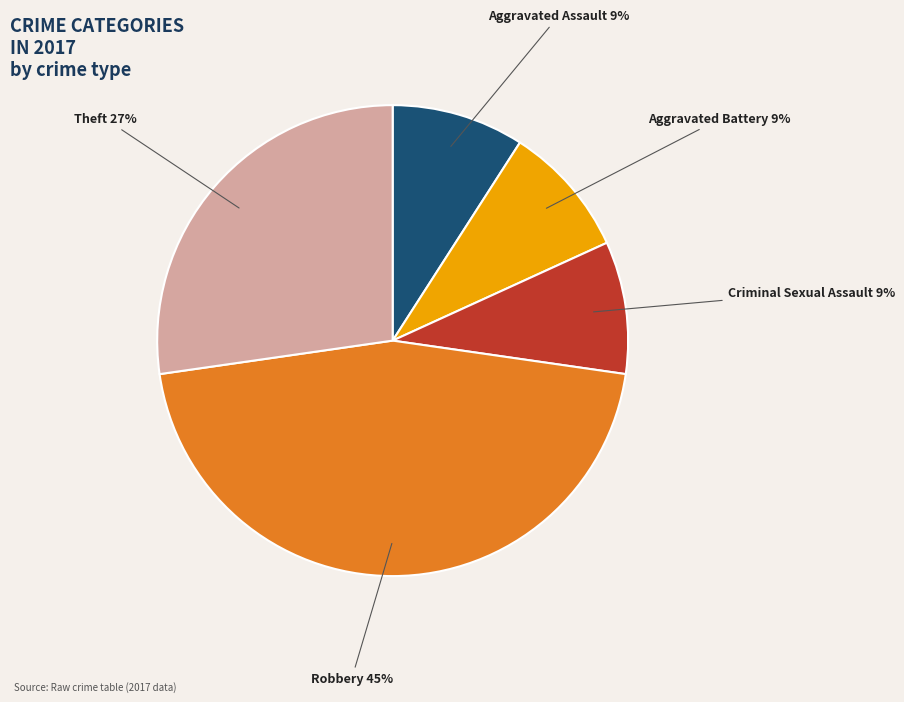

Is the sum of Criminal Sexual Assault and Aggravated Battery greater than half?

No